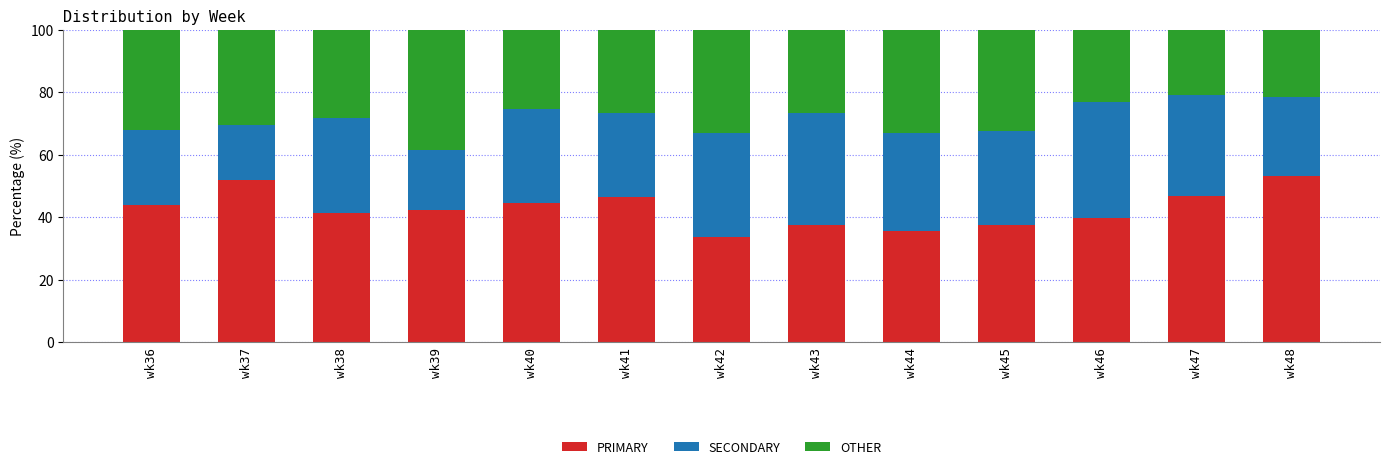

True or false: PRIMARY has a value of 53.2 at wk48.

True